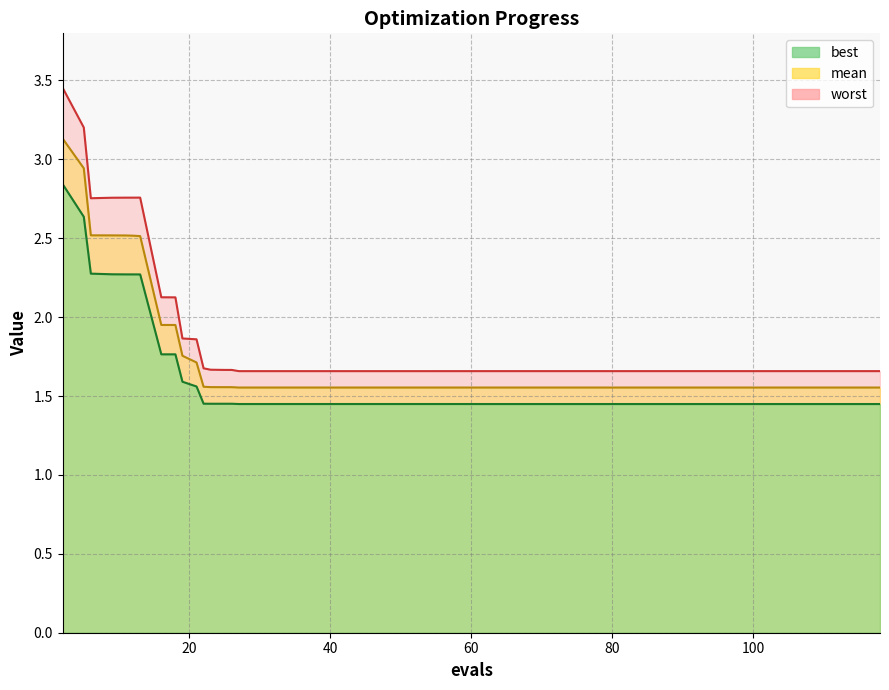

What is the maximum value for mean?

3.1